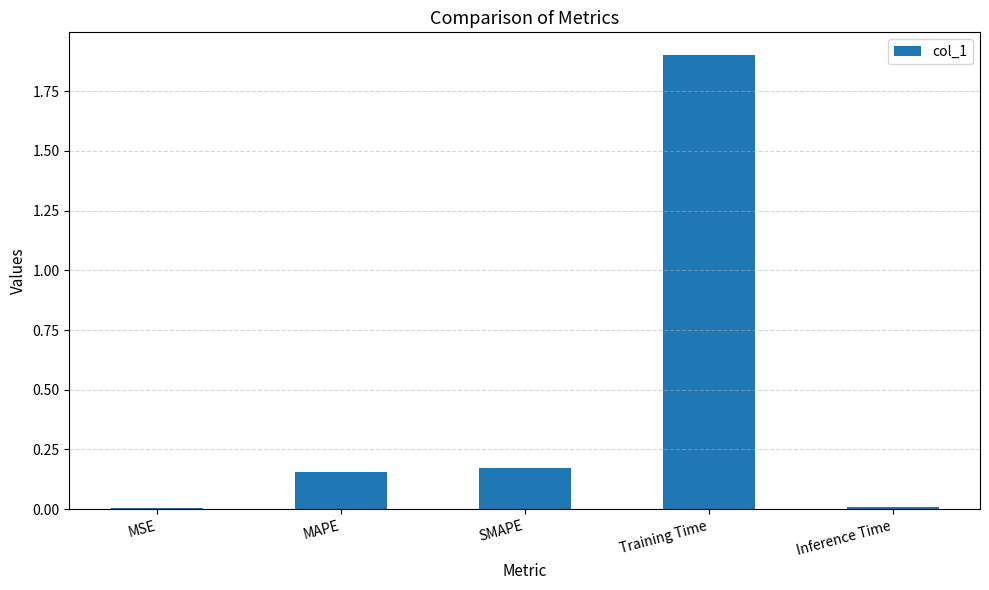

What is the greatest value displayed?

1.9